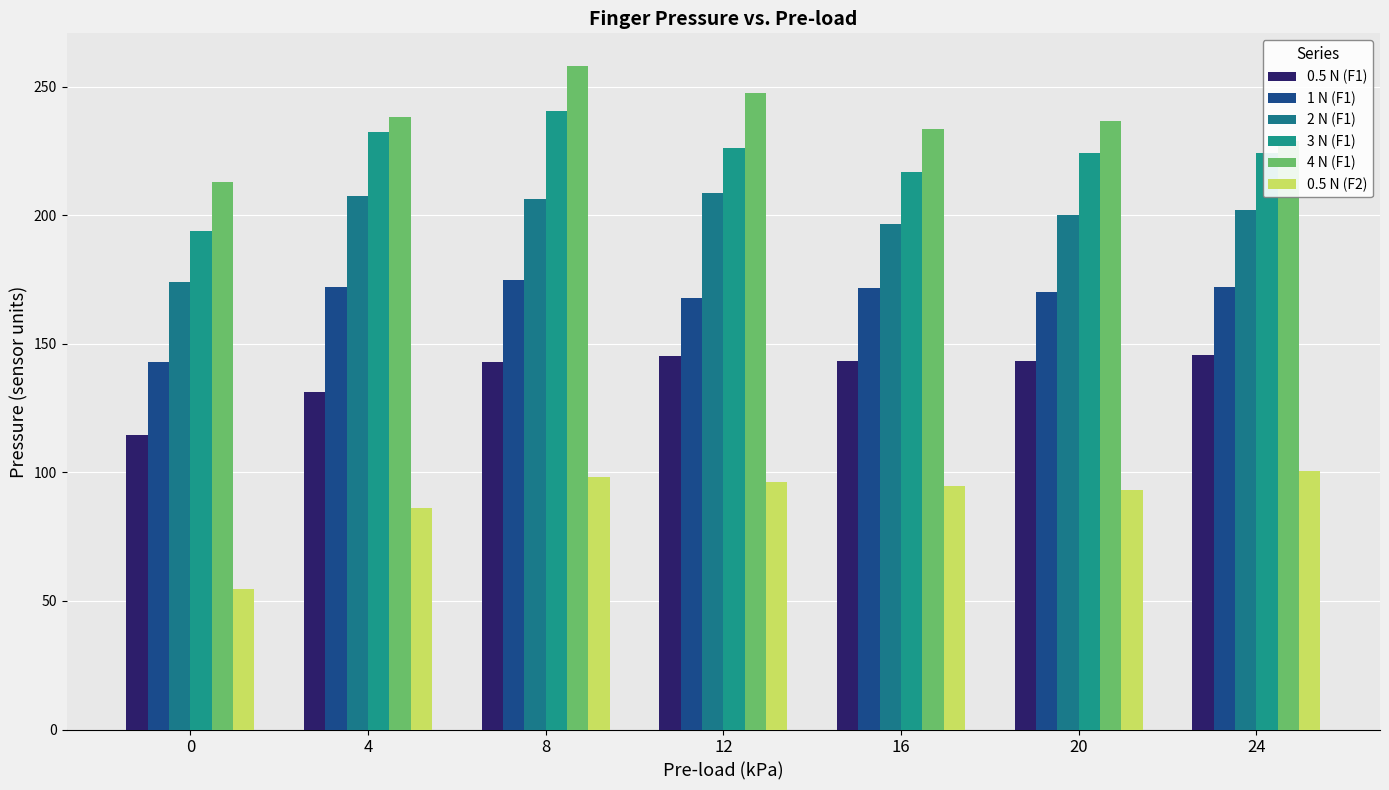

What is the difference between the second highest and second lowest values in the 1 N (F1) series?

4.2